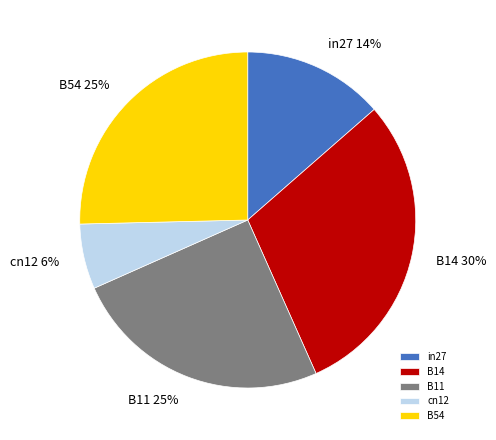

Do cn12 and B54 together represent more than half of the pie?

No